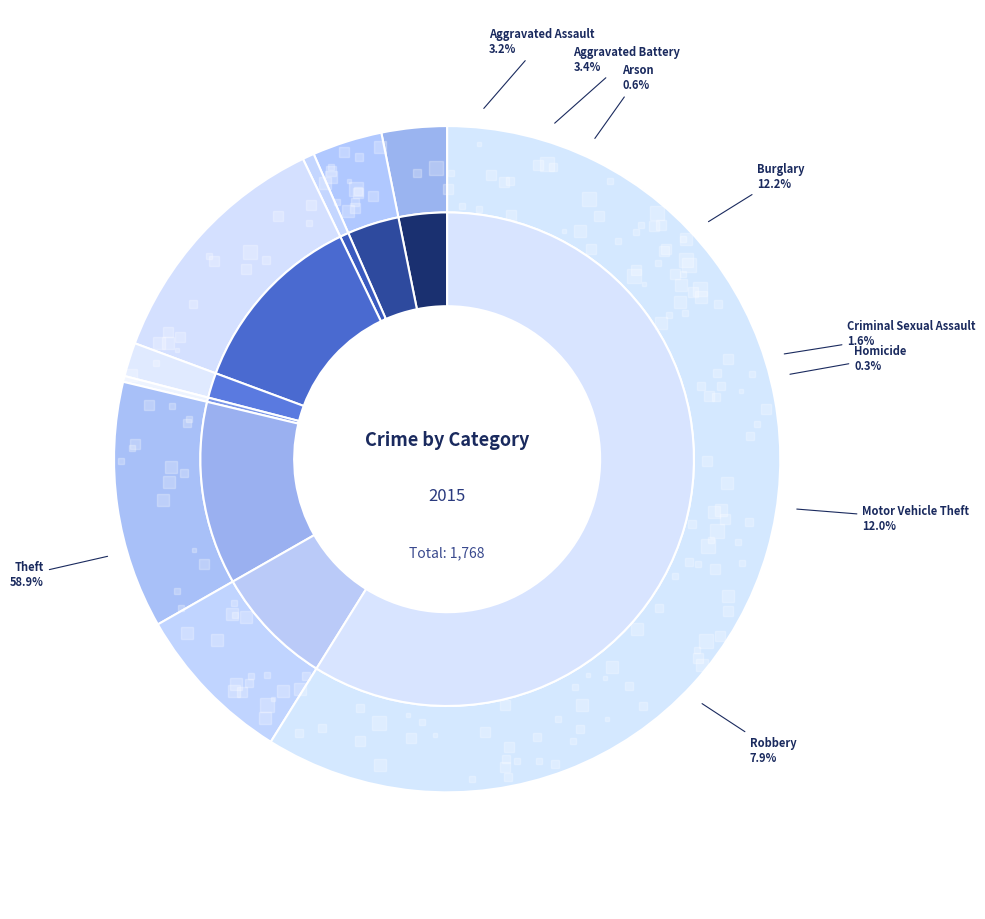

Count the number of slices in the pie.

9